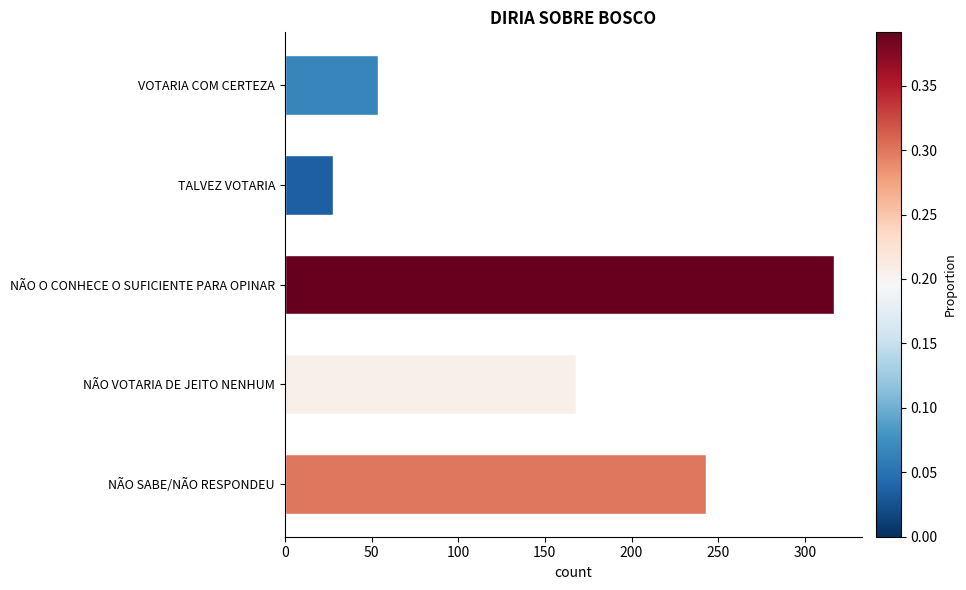

What is the average value?

162